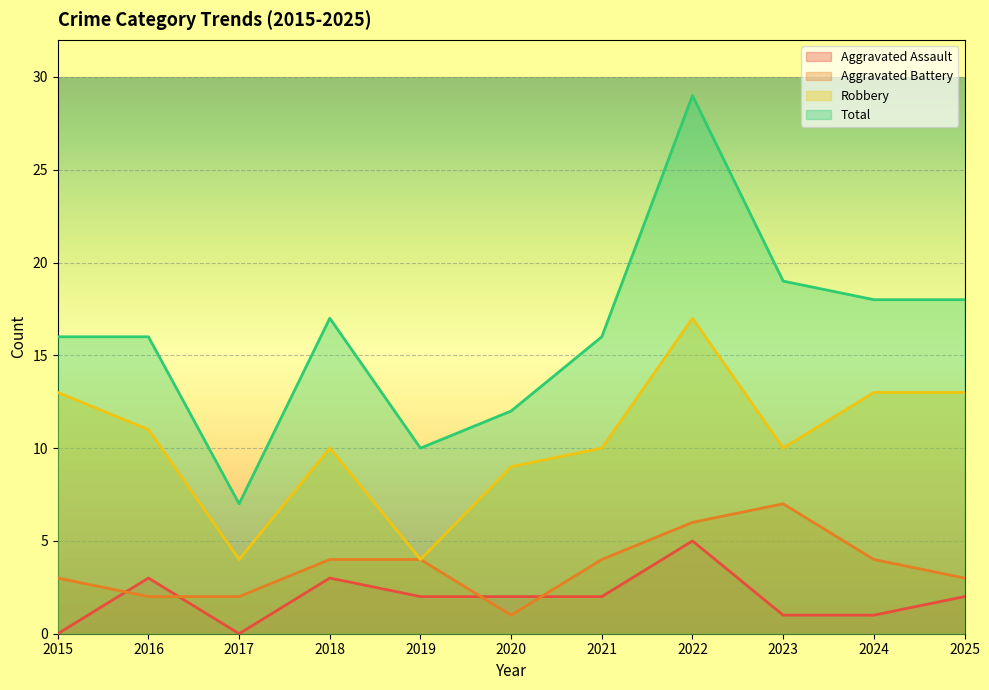

Count the number of data series in this chart.

4